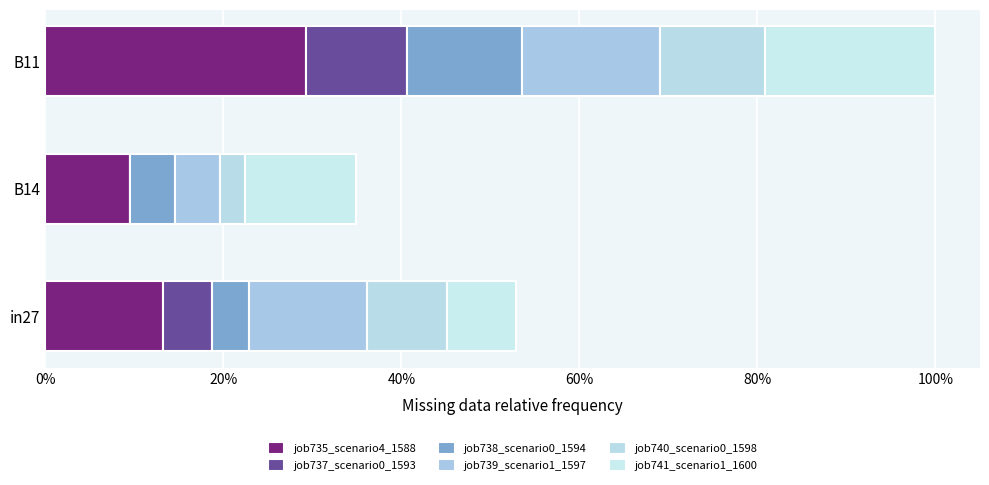

How many bars are there in total?

18